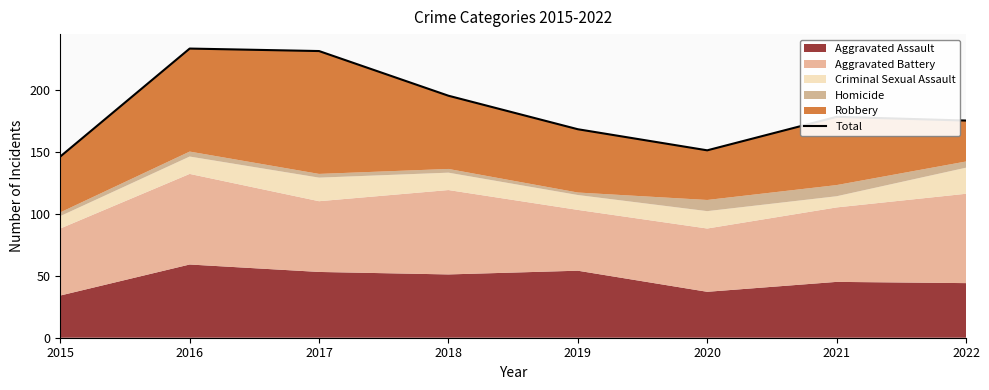

What is the ratio of the value at 2018 to the value at 2016?

0.8